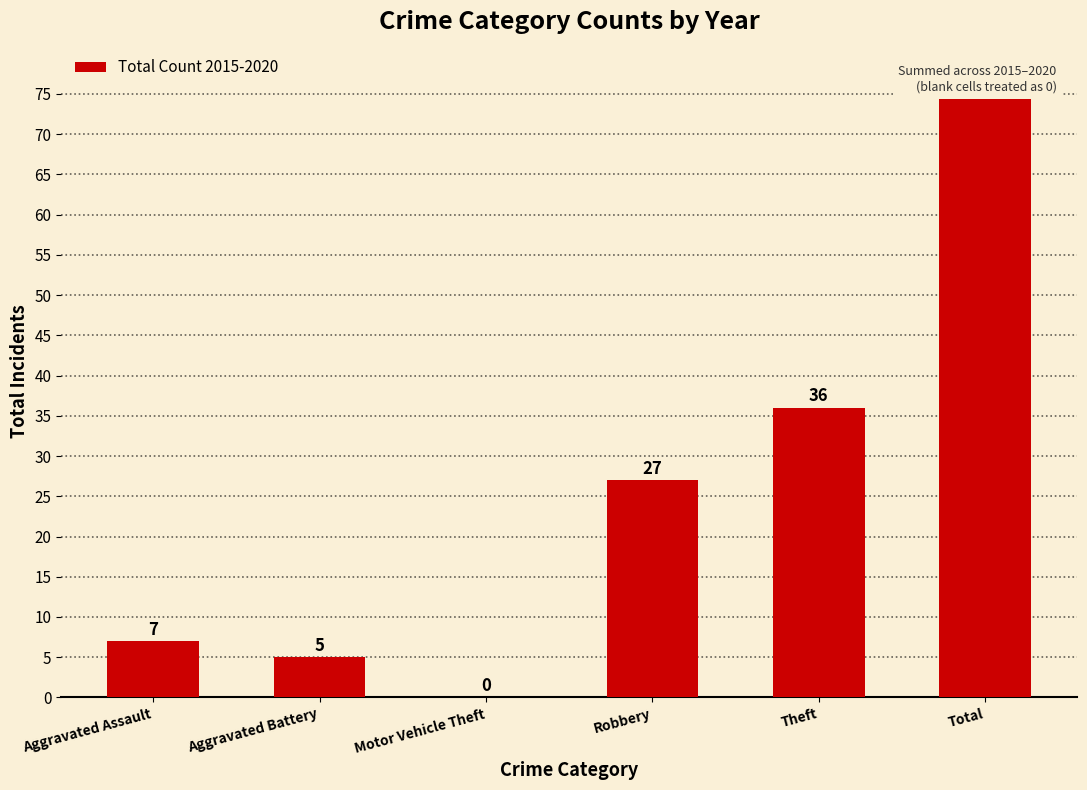

What is the sum of all values?

150